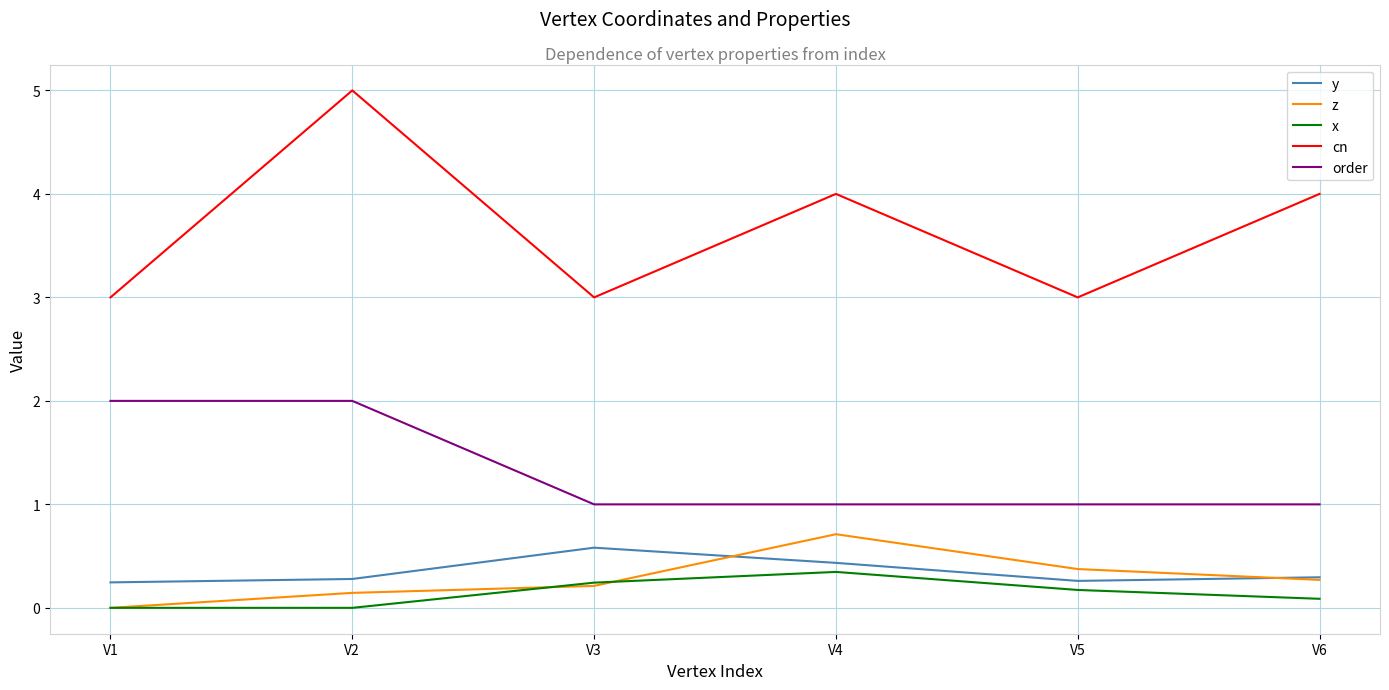

What is the difference between the highest and lowest values at V3?

2.8